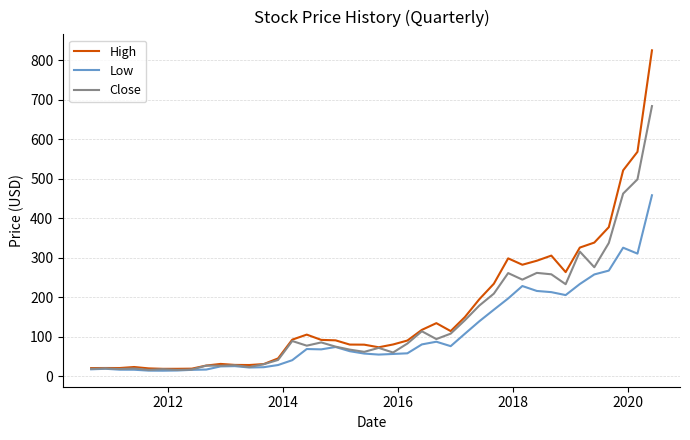

Rank the series by their maximum value, from lowest to highest.

Low, Close, High